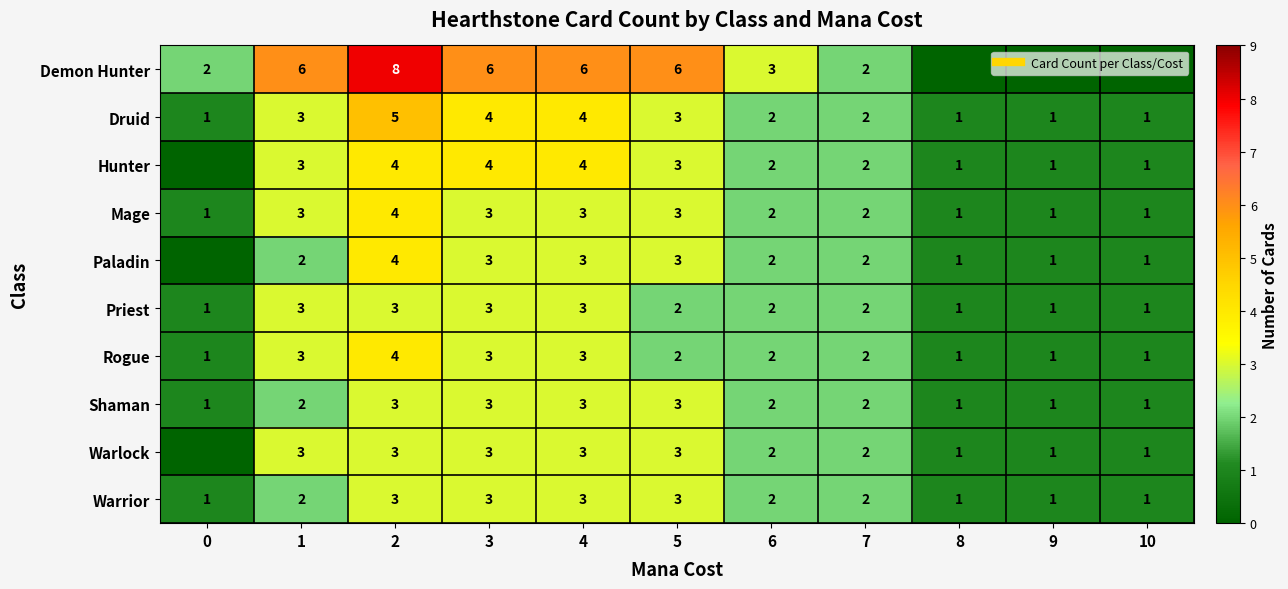

Read the Warrior value at 10.

1